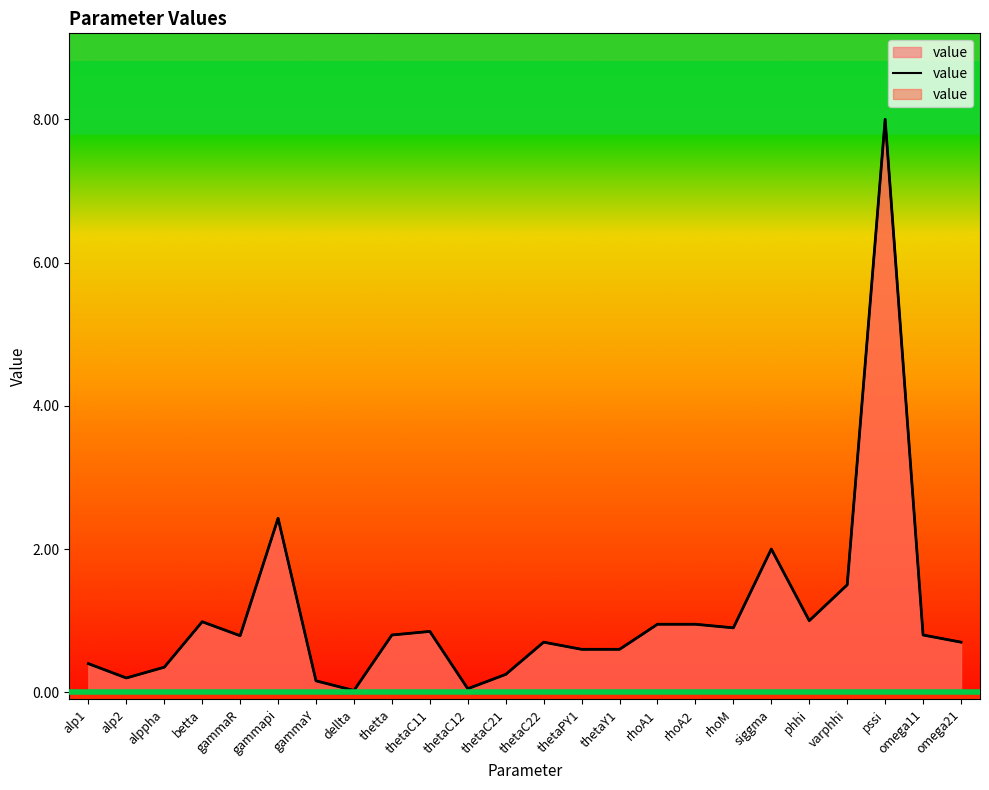

What is the label of the 22nd point from the left?

pssi